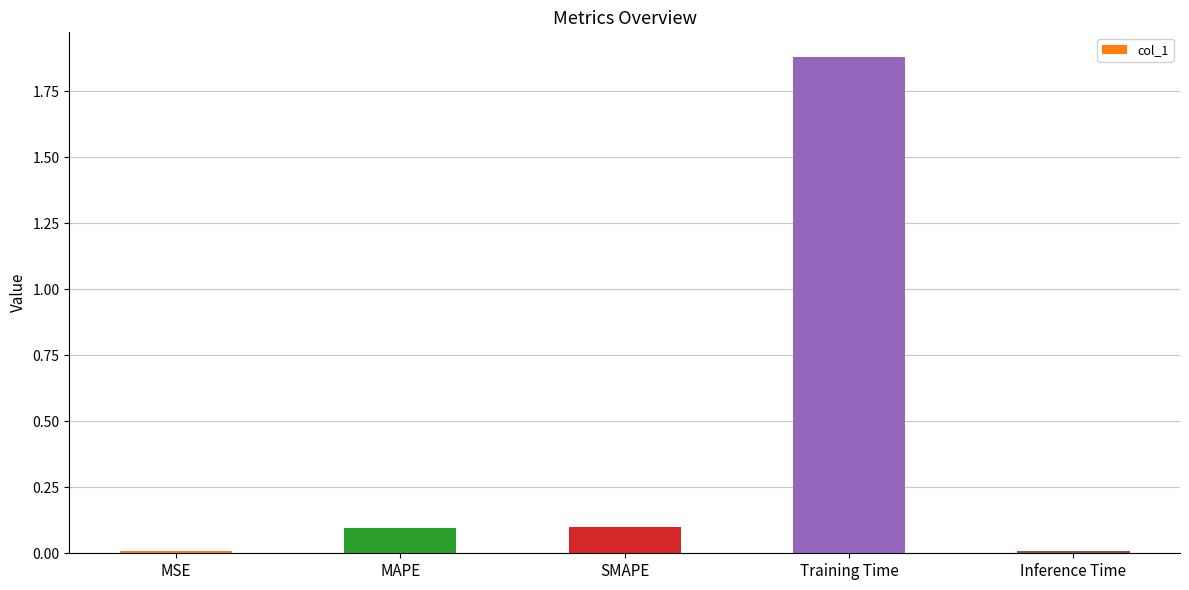

What is the change in value from SMAPE to Inference Time?

-0.1